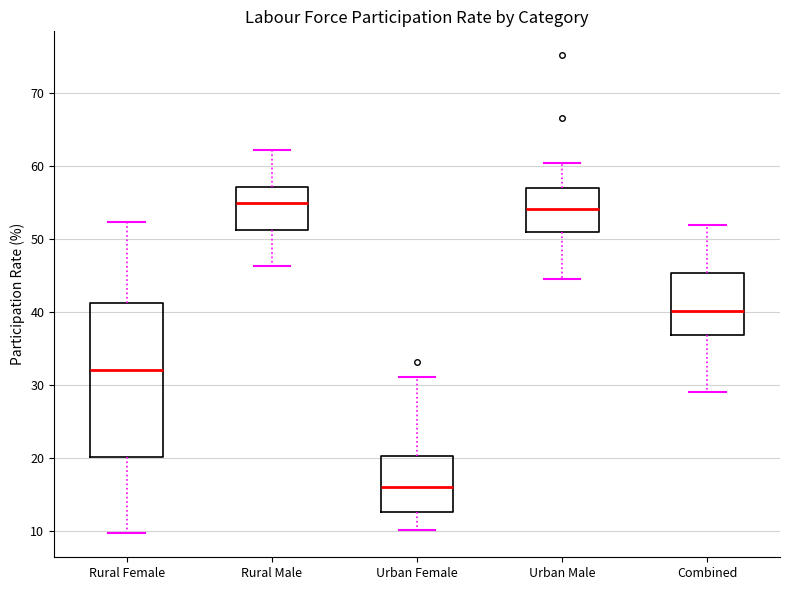

Reading left to right, transcribe this box plot: for each box, give where its median line is, the range the box spans, and where its two whiskers end, as read against the y-axis. The values are not printed on the chart, so give them approximately, as read against the axis.

Rural Female: median 32, box 20 to 41, whiskers 10 to 52
Rural Male: median 55, box 51 to 57, whiskers 46 to 62
Urban Female: median 16, box 13 to 20, whiskers 10 to 31
Urban Male: median 54, box 51 to 57, whiskers 45 to 60
Combined: median 40, box 37 to 45, whiskers 29 to 52